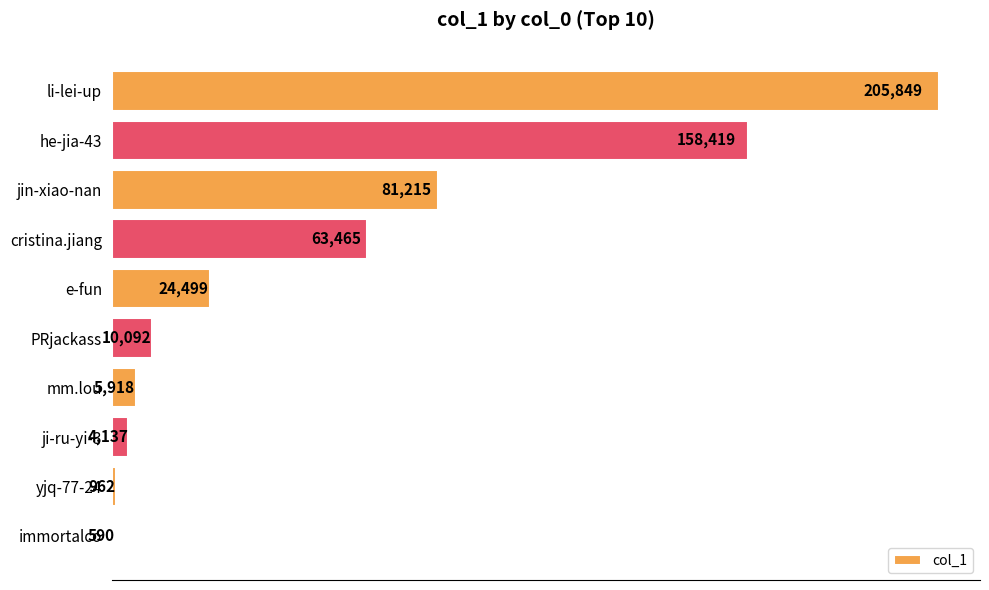

Are the bars grouped side by side (vs. stacked)?

No